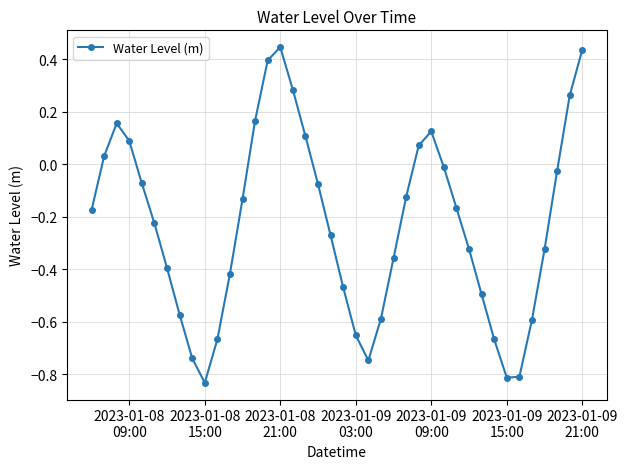

True or false: the data has more than 2 interior local peaks.

True